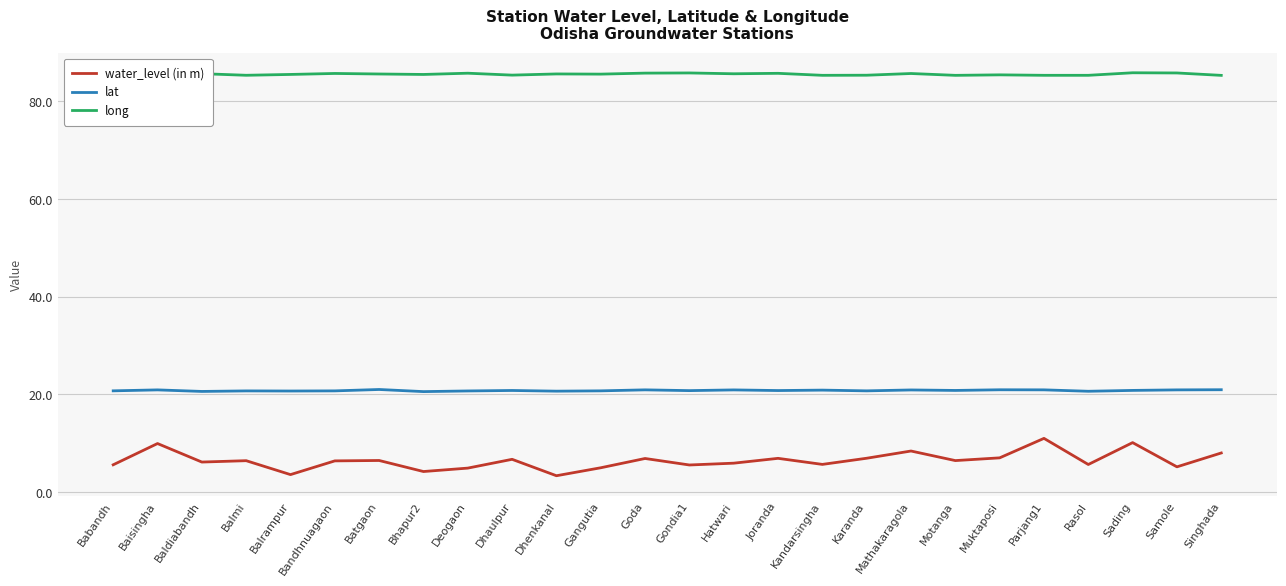

What value does the water_level (in m) series have at Singhada?

8.0